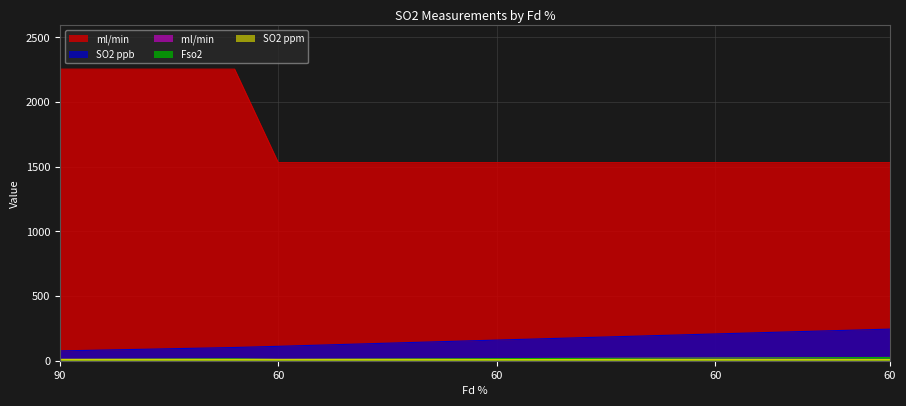

At how many categories does at least one series exceed 1985?

5